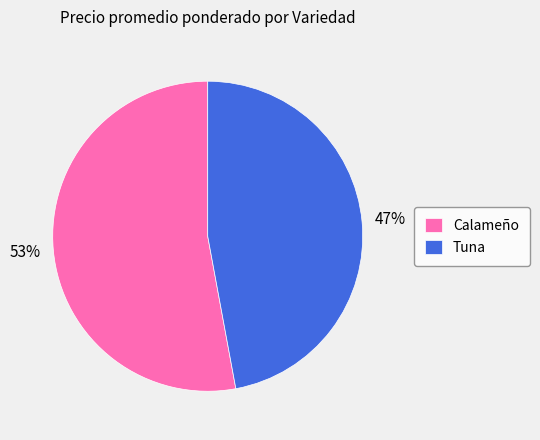

Between Calameño and Tuna, which is larger?

Calameño